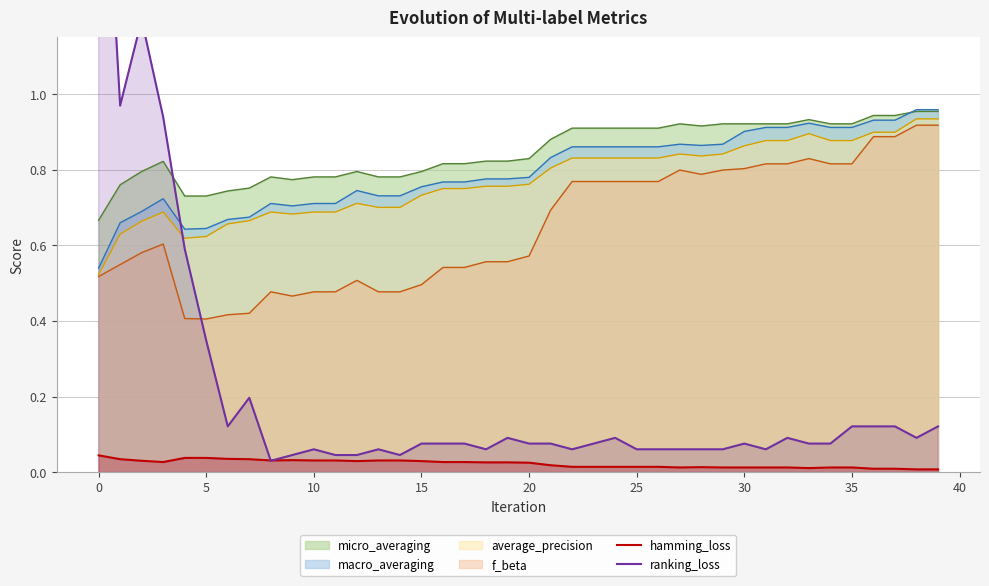

What is the label of the 13th point from the right?

27